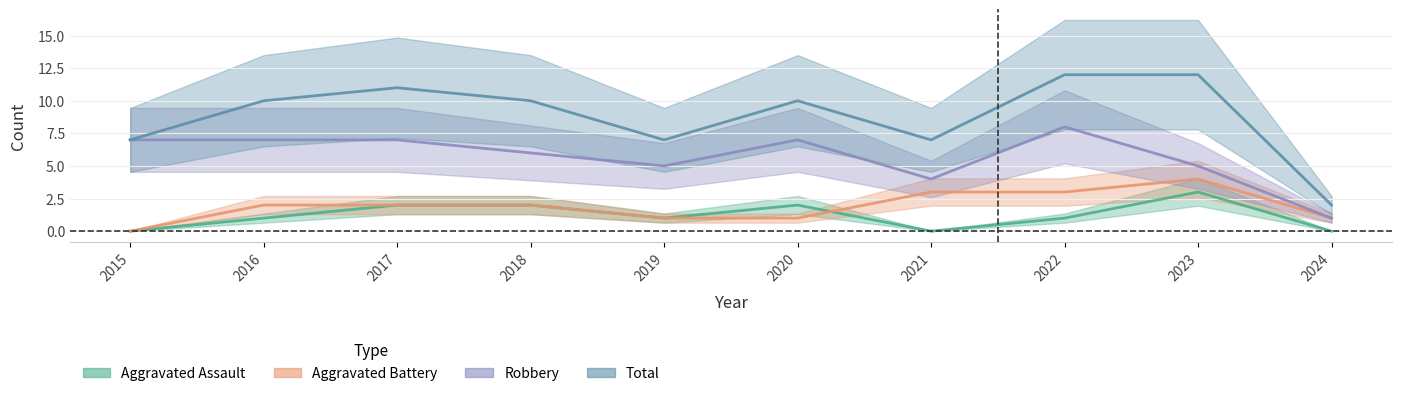

Between 2016 and 2020, which series saw the biggest shift?

Aggravated Assault